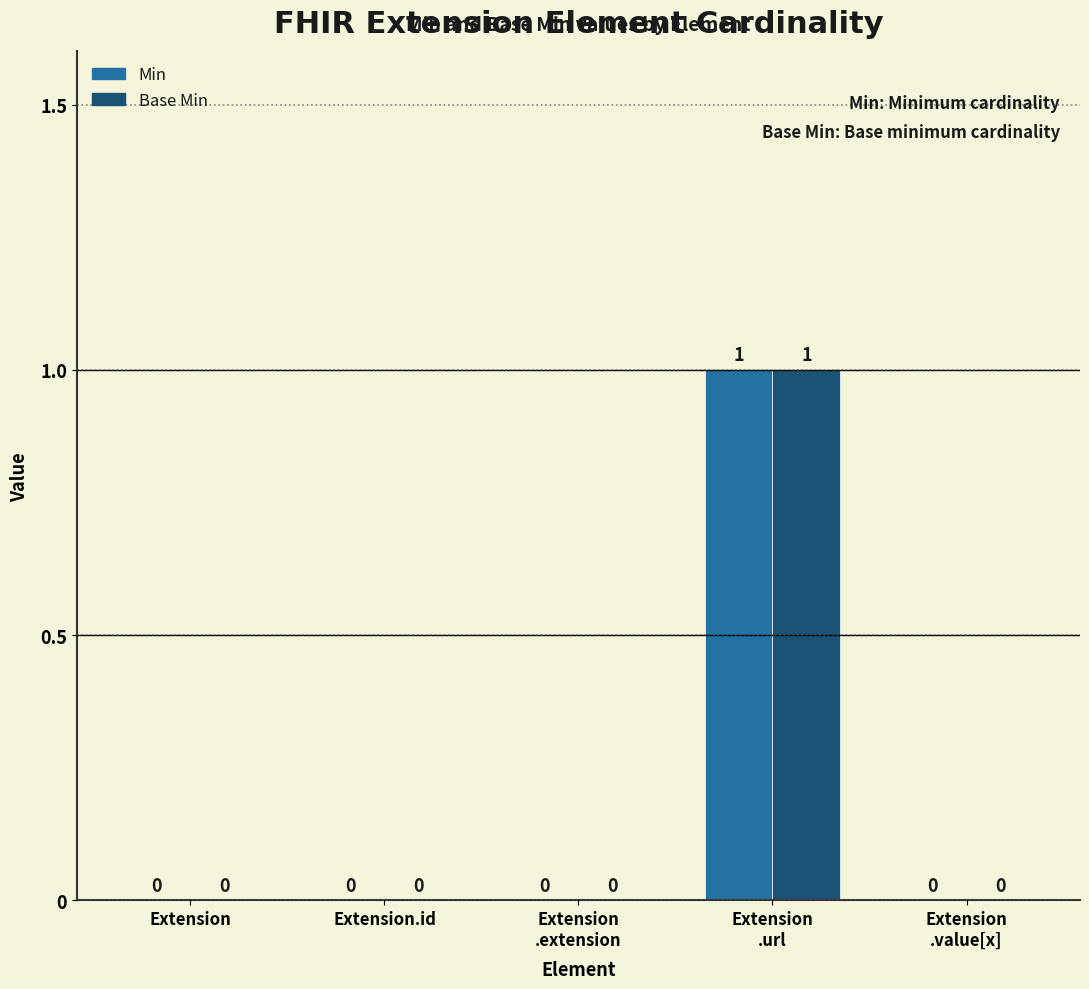

Count the Base Min values in the range 0 to 1.

5